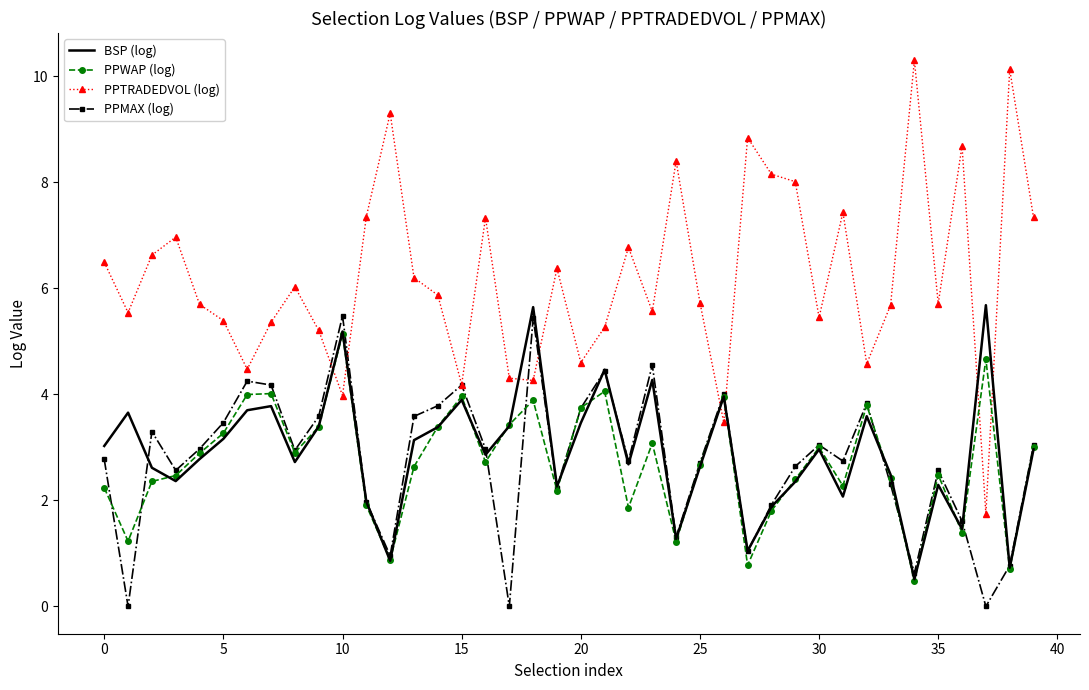

True or false: PPWAP (log) and BSP (log) intersect in this chart.

True